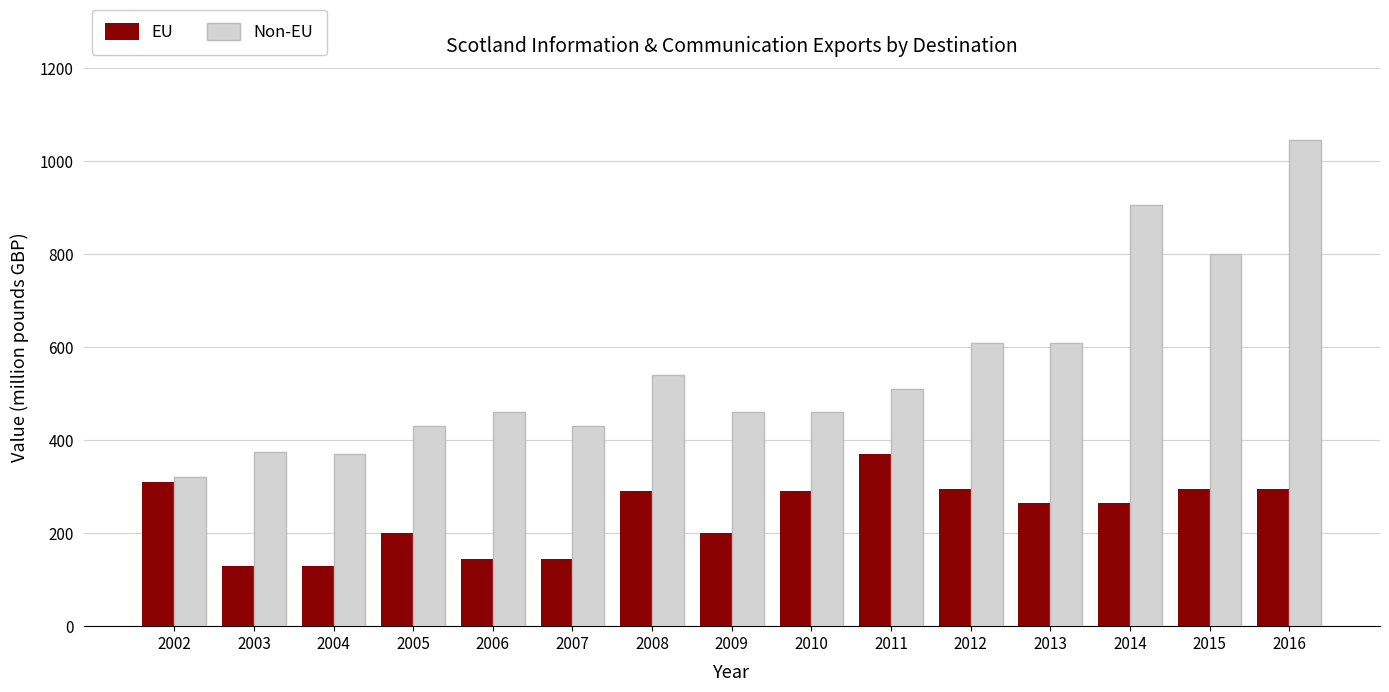

Which series has the largest range (max minus min)?

Non-EU